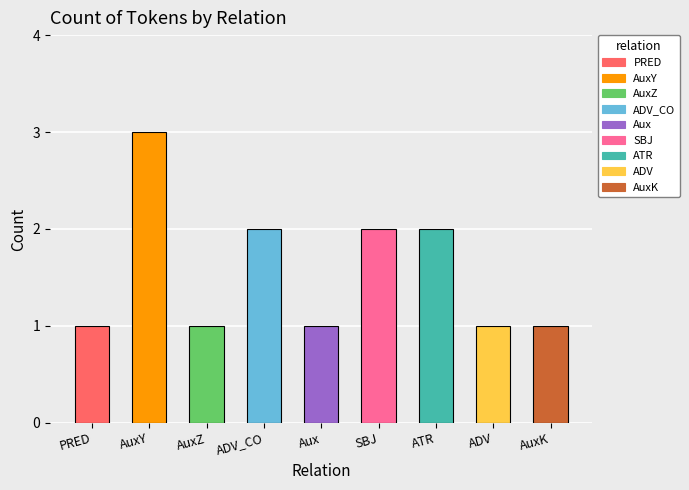

Reading left to right, what are all the values shown in this chart?

1	3	1	2	1	2	2	1	1